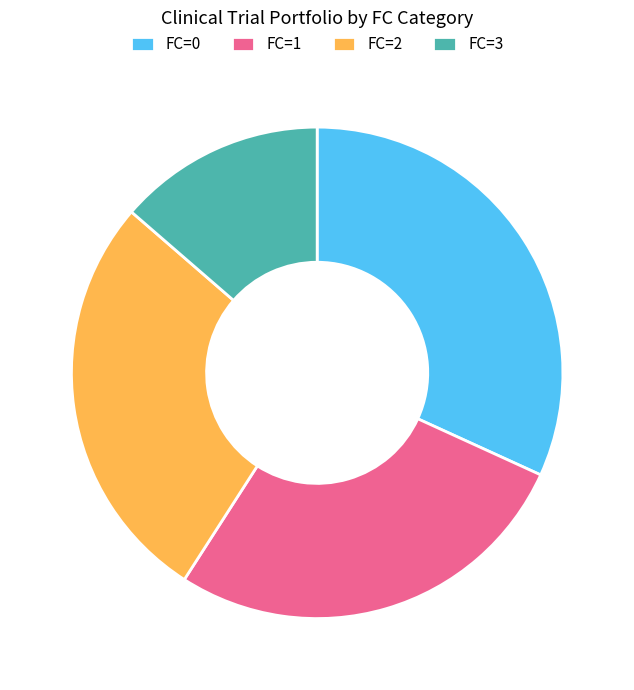

Approximately how many times larger is the value at FC=2 compared to FC=1?

1.0